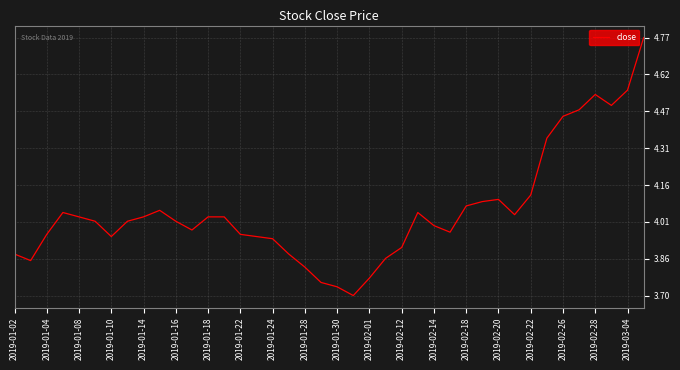

What is the difference between the maximum and minimum values?

1.1